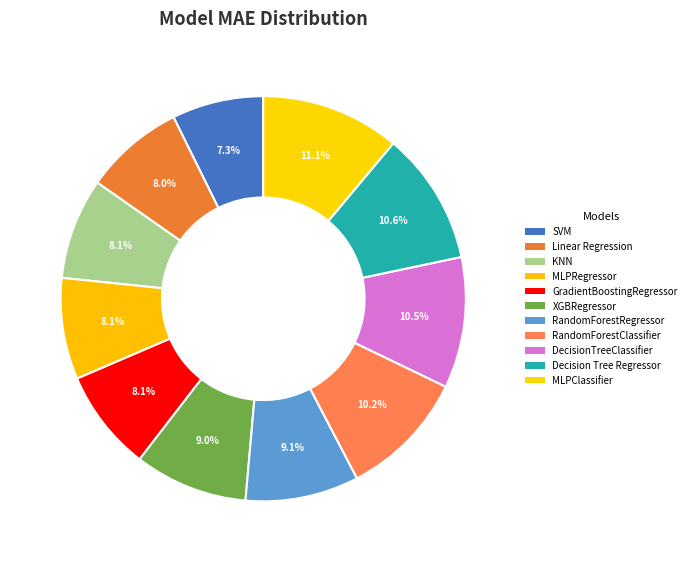

Do KNN and GradientBoostingRegressor together represent more than half of the pie?

No